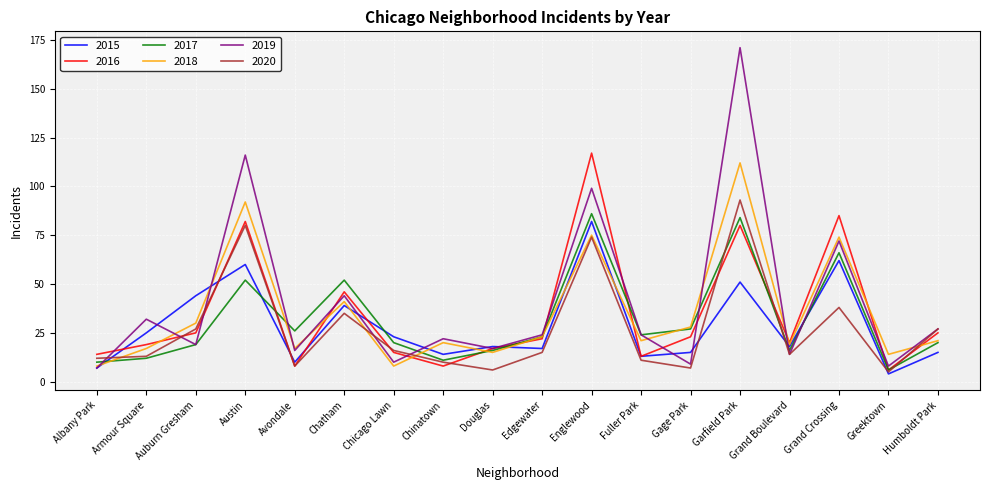

What is the minimum value for 2016?

6